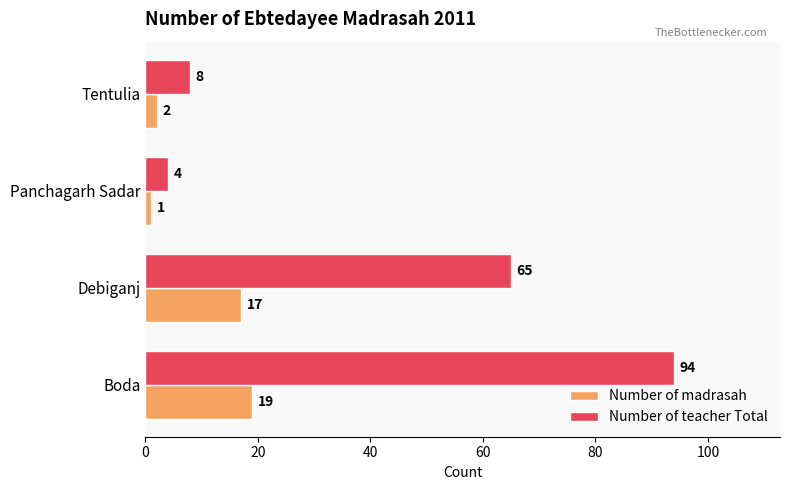

At which label is Number of madrasah closest to 10?

Debiganj